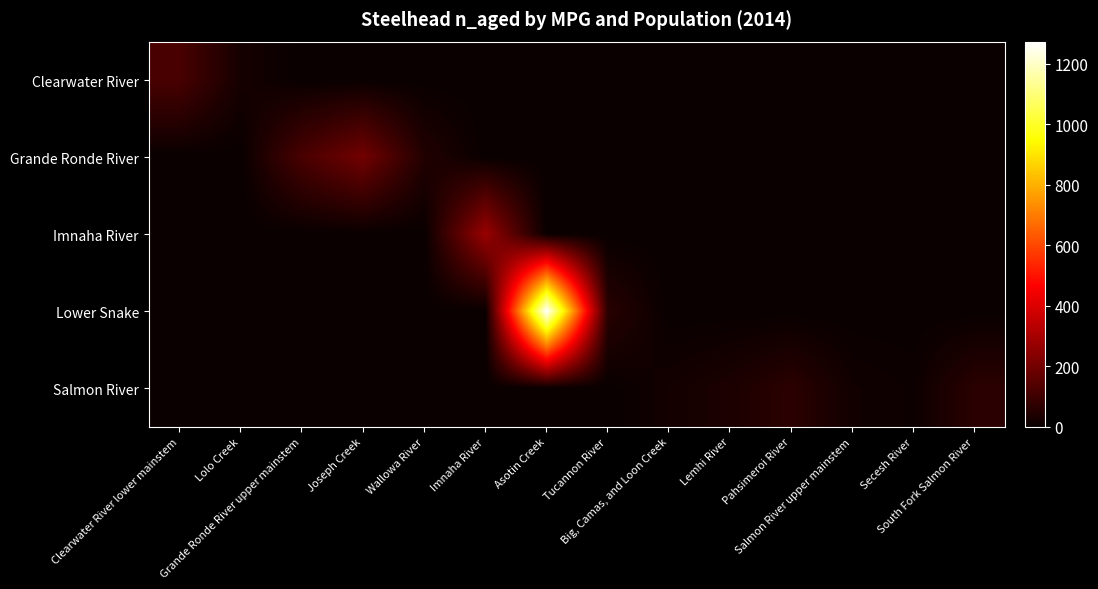

Count the number of categories in the chart.

14